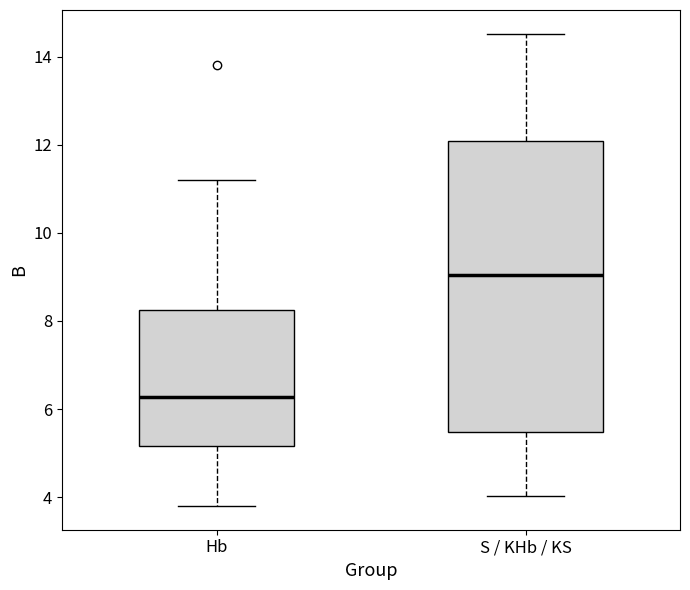

Comparing the boxes themselves (not the whiskers), which one is the tallest?

S / KHb / KS